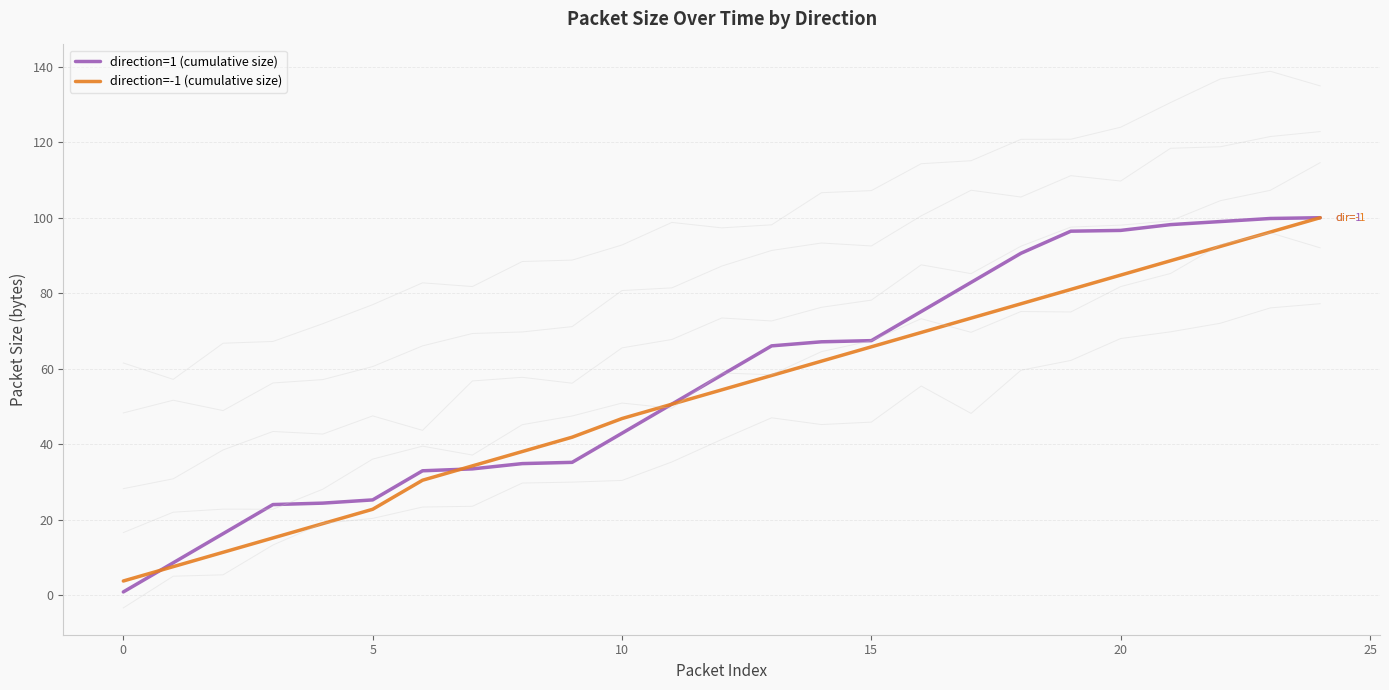

How many categories are shown in the chart?

25